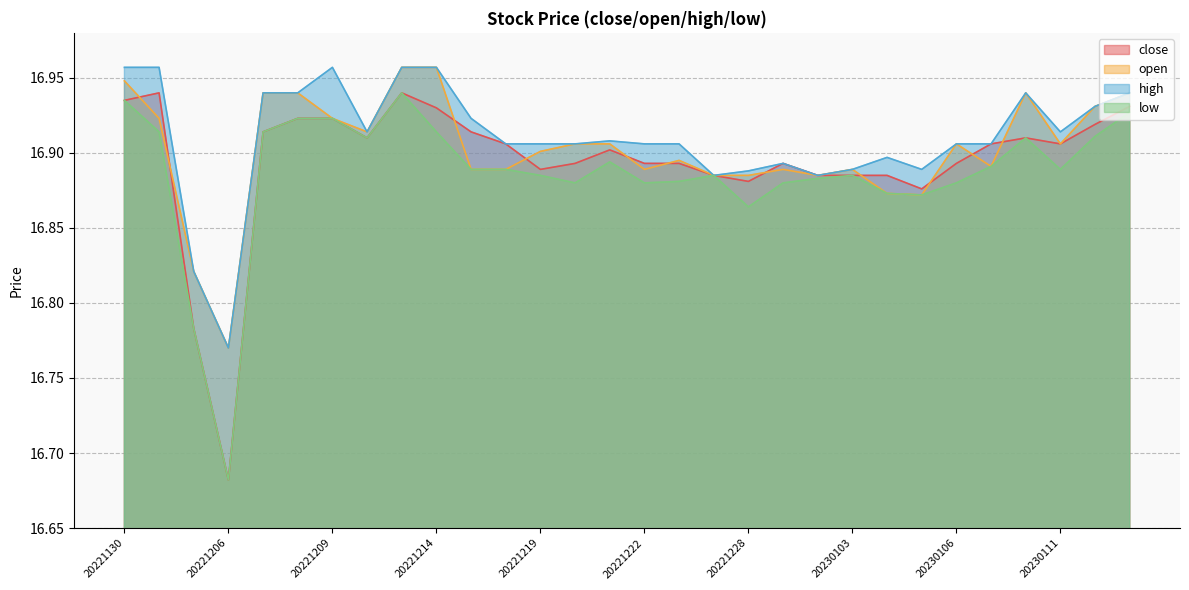

Reading right to left, transcribe all the data shown in this chart.

close: 20230113=16.9	20230112=16.9	20230111=16.9	20230110=16.9	20230109=16.9	20230106=16.9	20230105=16.9	20230104=16.9	20230103=16.9	20221230=16.9	20221229=16.9	20221228=16.9	20221227=16.9	20221223=16.9	20221222=16.9	20221221=16.9	20221220=16.9	20221219=16.9	20221216=16.9	20221215=16.9	20221214=16.9	20221213=16.9	20221212=16.9	20221209=16.9	20221208=16.9	20221207=16.9	20221206=16.7	20221205=16.8	20221201=16.9	20221130=16.9
open: 20230113=16.9	20230112=16.9	20230111=16.9	20230110=16.9	20230109=16.9	20230106=16.9	20230105=16.9	20230104=16.9	20230103=16.9	20221230=16.9	20221229=16.9	20221228=16.9	20221227=16.9	20221223=16.9	20221222=16.9	20221221=16.9	20221220=16.9	20221219=16.9	20221216=16.9	20221215=16.9	20221214=17.0	20221213=17.0	20221212=16.9	20221209=16.9	20221208=16.9	20221207=16.9	20221206=16.8	20221205=16.8	20221201=16.9	20221130=16.9
high: 20230113=16.9	20230112=16.9	20230111=16.9	20230110=16.9	20230109=16.9	20230106=16.9	20230105=16.9	20230104=16.9	20230103=16.9	20221230=16.9	20221229=16.9	20221228=16.9	20221227=16.9	20221223=16.9	20221222=16.9	20221221=16.9	20221220=16.9	20221219=16.9	20221216=16.9	20221215=16.9	20221214=17.0	20221213=17.0	20221212=16.9	20221209=17.0	20221208=16.9	20221207=16.9	20221206=16.8	20221205=16.8	20221201=17.0	20221130=17.0
low: 20230113=16.9	20230112=16.9	20230111=16.9	20230110=16.9	20230109=16.9	20230106=16.9	20230105=16.9	20230104=16.9	20230103=16.9	20221230=16.9	20221229=16.9	20221228=16.9	20221227=16.9	20221223=16.9	20221222=16.9	20221221=16.9	20221220=16.9	20221219=16.9	20221216=16.9	20221215=16.9	20221214=16.9	20221213=16.9	20221212=16.9	20221209=16.9	20221208=16.9	20221207=16.9	20221206=16.7	20221205=16.8	20221201=16.9	20221130=16.9